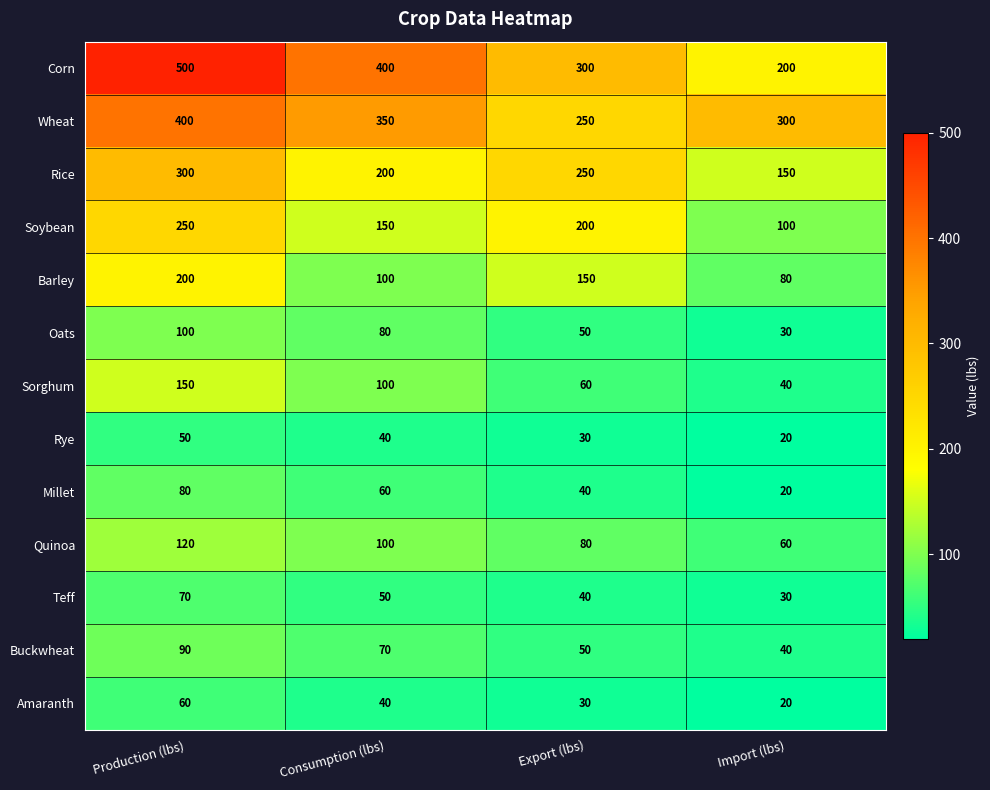

How many distinct data groups are displayed?

13